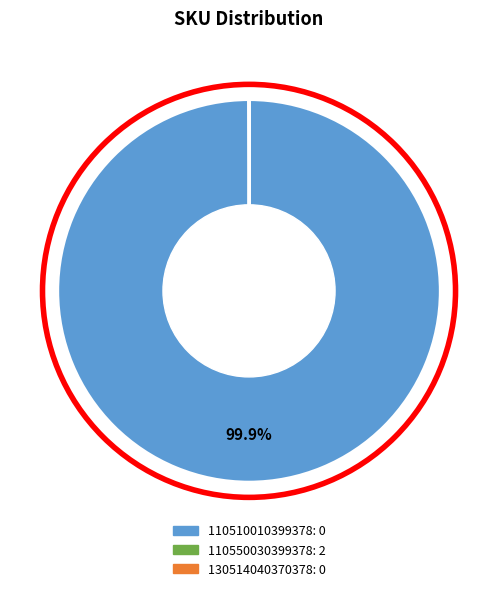

Does 110510010399378 account for over 50% of the chart?

No